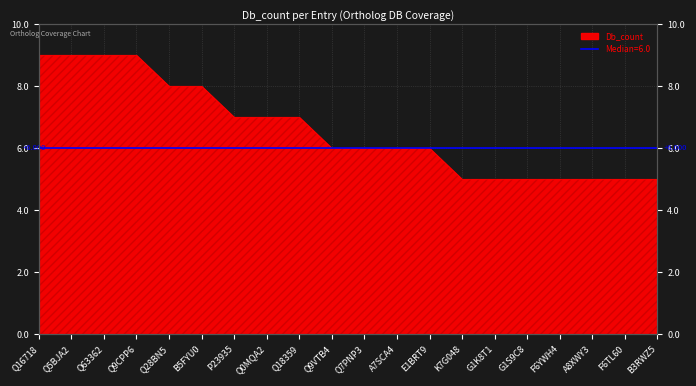

Count the number of data series in this chart.

1